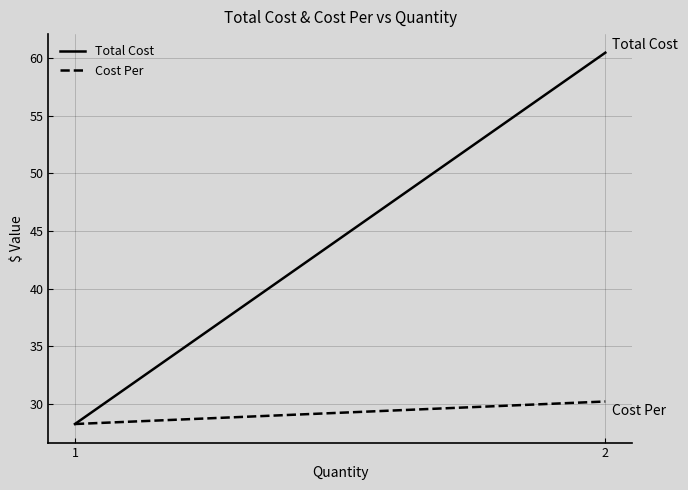

At which label does Total Cost first exceed 60?

2